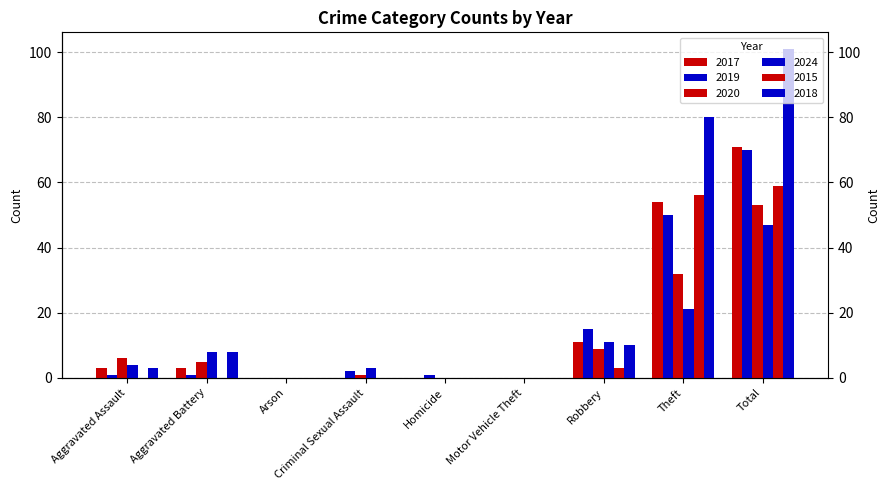

At which label does 2019 reach its minimum?

Arson